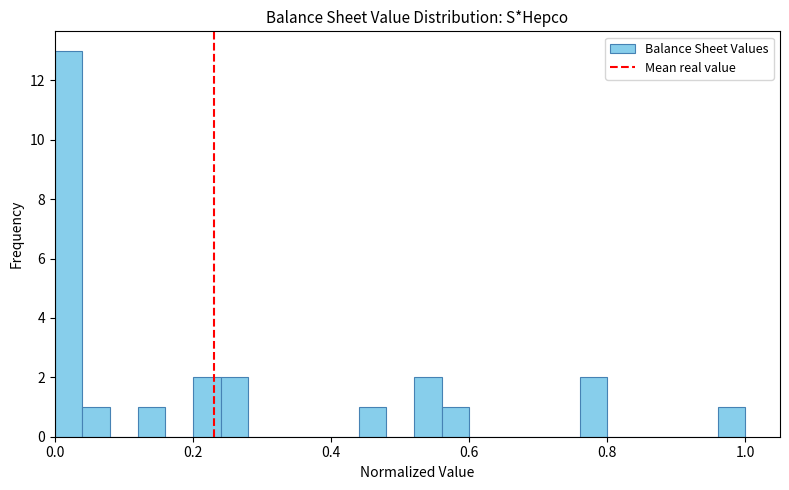

Around what value on the x-axis is the tallest bar? Give the approximate position of its centre, as read against the axis.

0.02